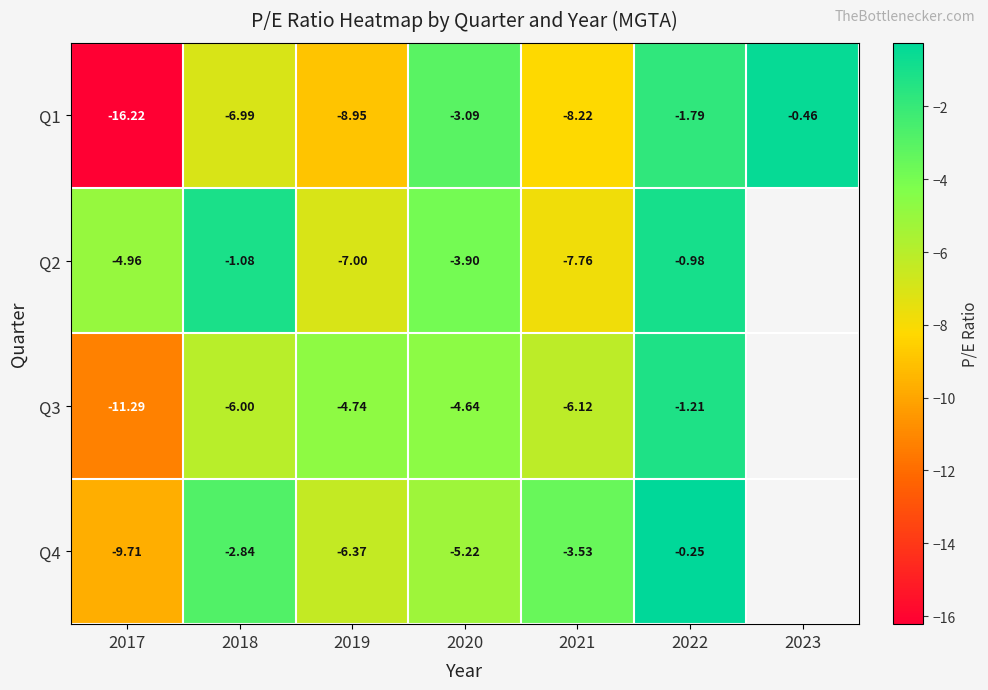

Between 2019 and 2020, which series saw the biggest shift?

Q1